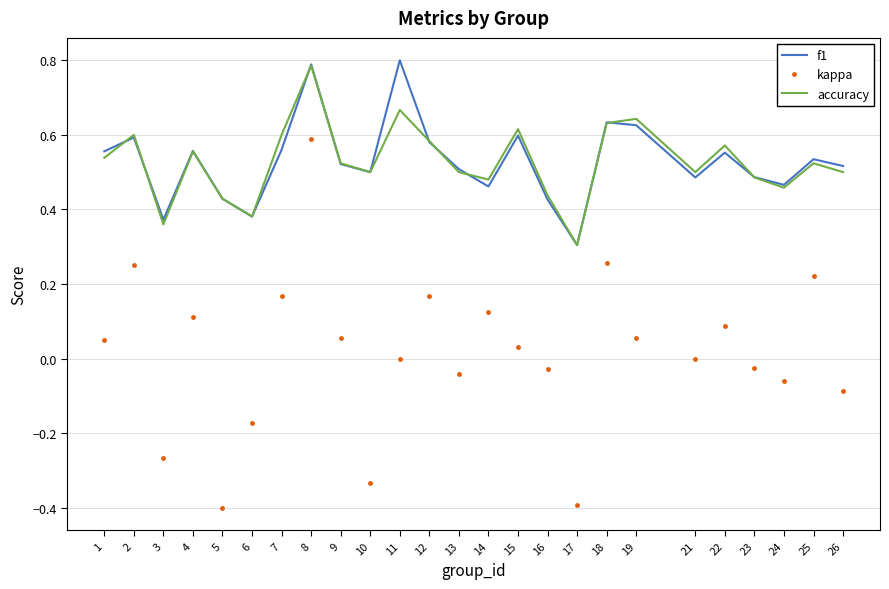

At how many categories does at least one series exceed 0?

25